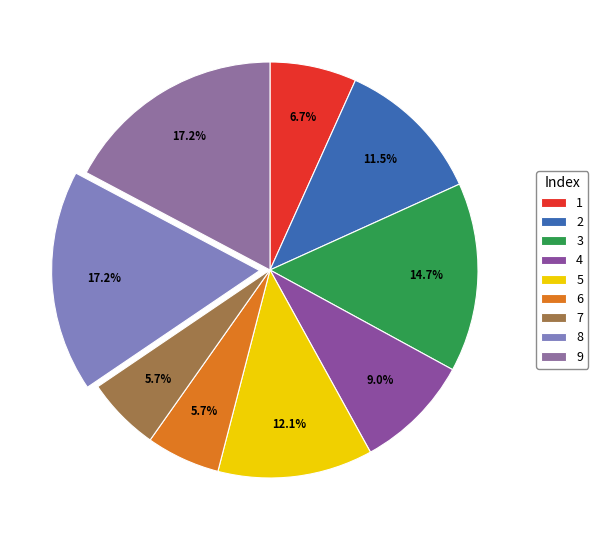

True or false: 3 accounts for 21% of the total.

False